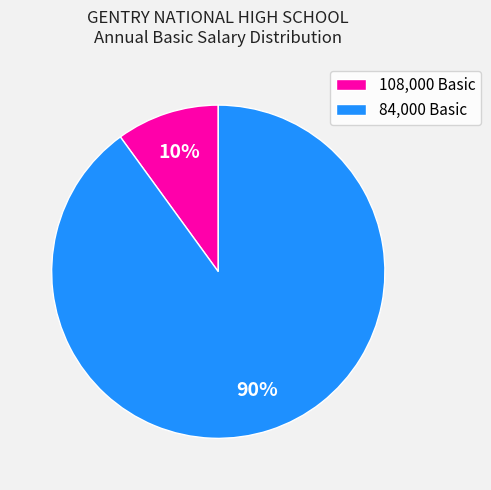

Do 84,000 Basic and 108,000 Basic together represent more than half of the pie?

Yes